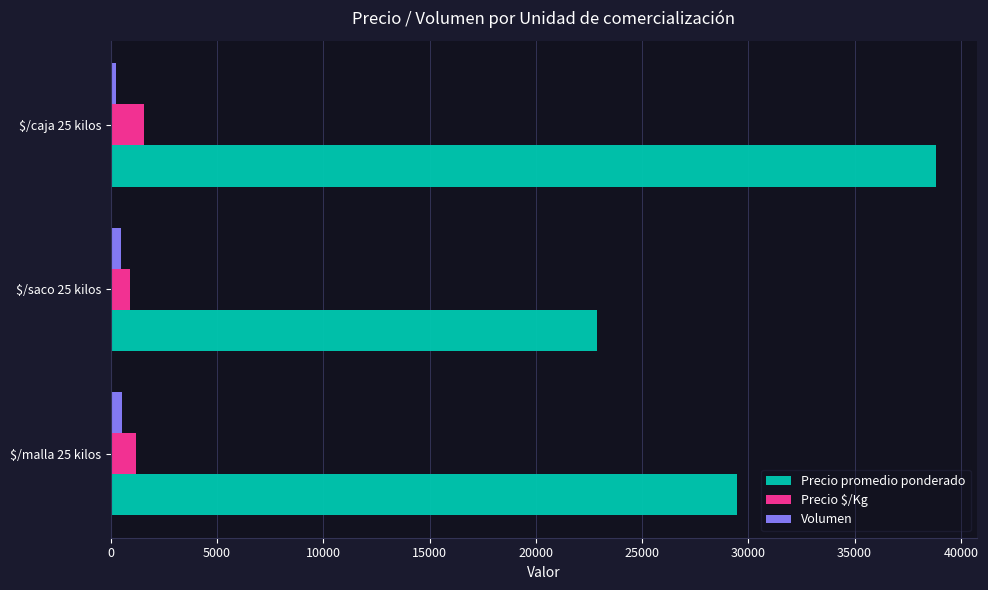

At which label is Precio promedio ponderado closest to 30837?

$/malla 25 kilos